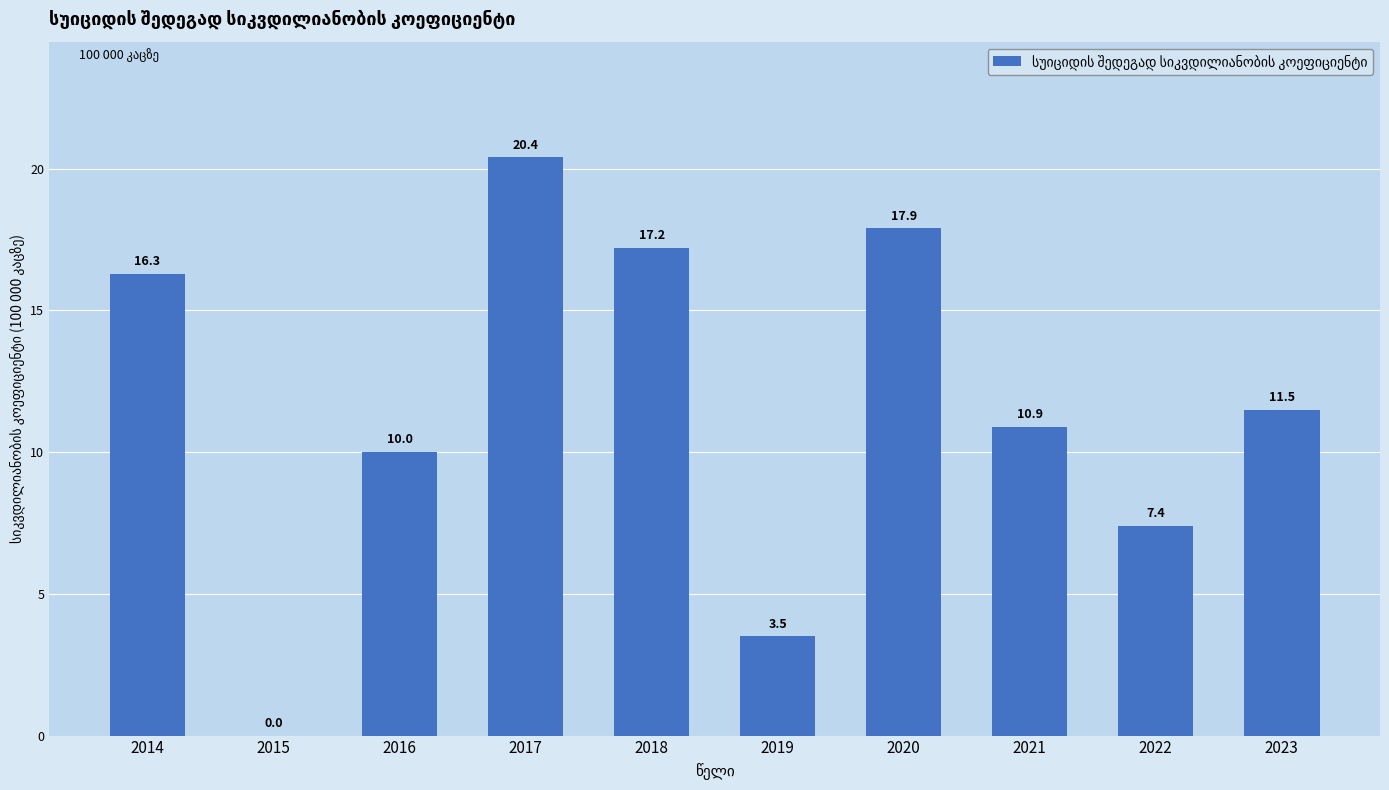

Which has a higher value, 2014 or 2019?

2014